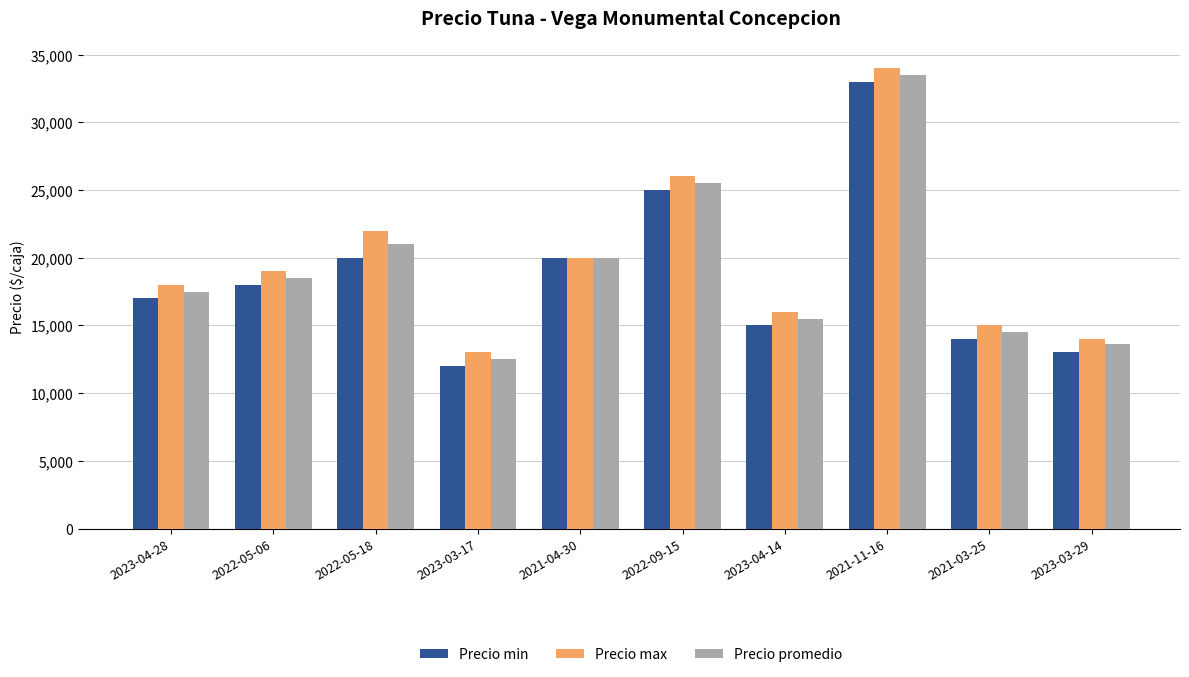

Reading left to right, extract all data points from this chart.

Precio min: 17000	18000	20000	12000	20000	25000	15000	33000	14000	13000
Precio max: 18000	19000	22000	13000	20000	26000	16000	34000	15000	14000
Precio promedio: 17500	18500	21000	12500	20000	25500	15500	33500	14500	13600